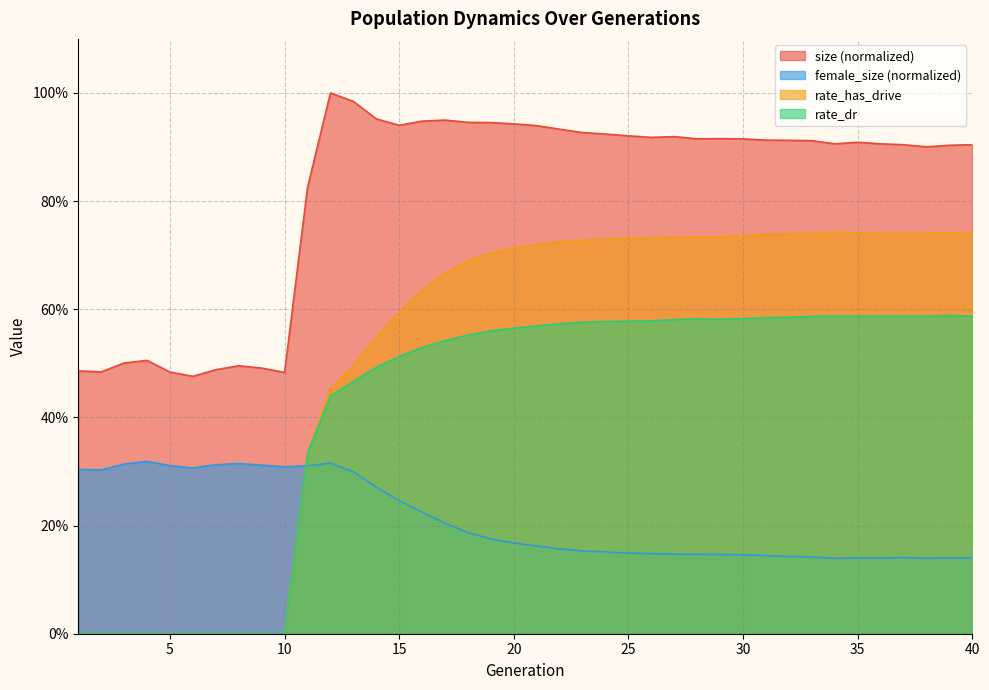

Reading left to right, extract all data points from this chart.

size: 1=0.5	2=0.5	3=0.5	4=0.5	5=0.5	6=0.5	7=0.5	8=0.5	9=0.5	10=0.5	11=0.8	12=1.0	13=1.0	14=1.0	15=0.9	16=0.9	17=0.9	18=0.9	19=0.9	20=0.9	21=0.9	22=0.9	23=0.9	24=0.9	25=0.9	26=0.9	27=0.9	28=0.9	29=0.9	30=0.9	31=0.9	32=0.9	33=0.9	34=0.9	35=0.9	36=0.9	37=0.9	38=0.9	39=0.9	40=0.9
female_size: 1=0.3	2=0.3	3=0.3	4=0.3	5=0.3	6=0.3	7=0.3	8=0.3	9=0.3	10=0.3	11=0.3	12=0.3	13=0.3	14=0.3	15=0.2	16=0.2	17=0.2	18=0.2	19=0.2	20=0.2	21=0.2	22=0.2	23=0.2	24=0.2	25=0.1	26=0.1	27=0.1	28=0.1	29=0.1	30=0.1	31=0.1	32=0.1	33=0.1	34=0.1	35=0.1	36=0.1	37=0.1	38=0.1	39=0.1	40=0.1
rate_dr: 1=0.0	2=0.0	3=0.0	4=0.0	5=0.0	6=0.0	7=0.0	8=0.0	9=0.0	10=0.0	11=0.3	12=0.4	13=0.5	14=0.5	15=0.5	16=0.5	17=0.5	18=0.6	19=0.6	20=0.6	21=0.6	22=0.6	23=0.6	24=0.6	25=0.6	26=0.6	27=0.6	28=0.6	29=0.6	30=0.6	31=0.6	32=0.6	33=0.6	34=0.6	35=0.6	36=0.6	37=0.6	38=0.6	39=0.6	40=0.6
rate_has_drive: 1=0.0	2=0.0	3=0.0	4=0.0	5=0.0	6=0.0	7=0.0	8=0.0	9=0.0	10=0.0	11=0.3	12=0.5	13=0.5	14=0.5	15=0.6	16=0.6	17=0.7	18=0.7	19=0.7	20=0.7	21=0.7	22=0.7	23=0.7	24=0.7	25=0.7	26=0.7	27=0.7	28=0.7	29=0.7	30=0.7	31=0.7	32=0.7	33=0.7	34=0.7	35=0.7	36=0.7	37=0.7	38=0.7	39=0.7	40=0.7